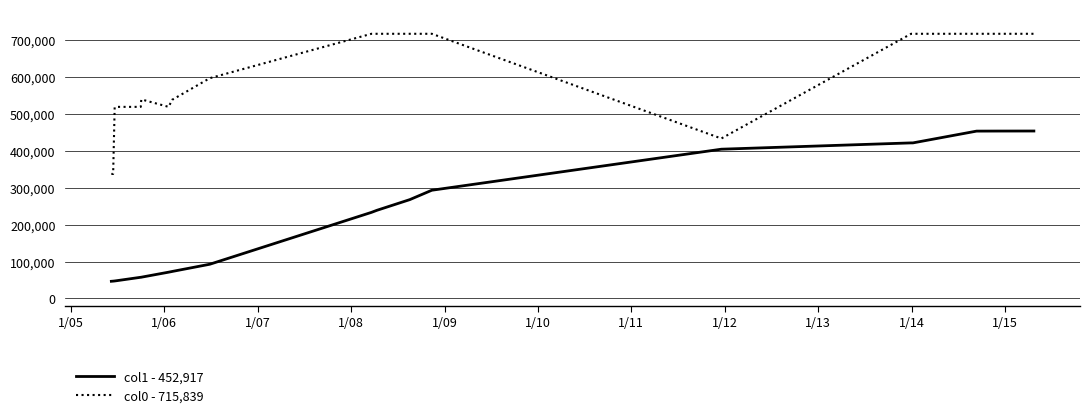

Which series has the largest total across all categories?

col0 - 715,839